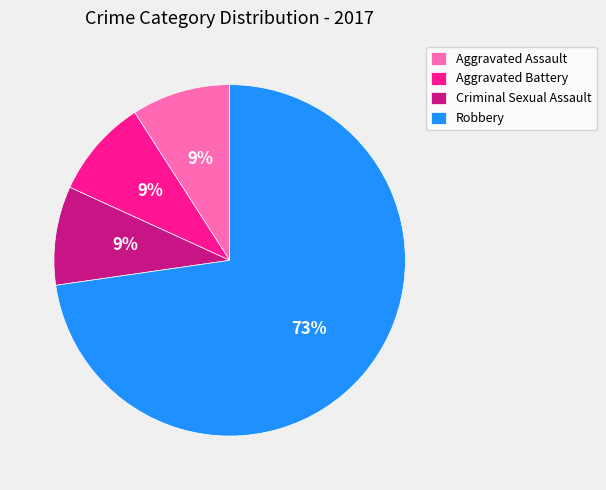

Which slice is the largest?

Robbery